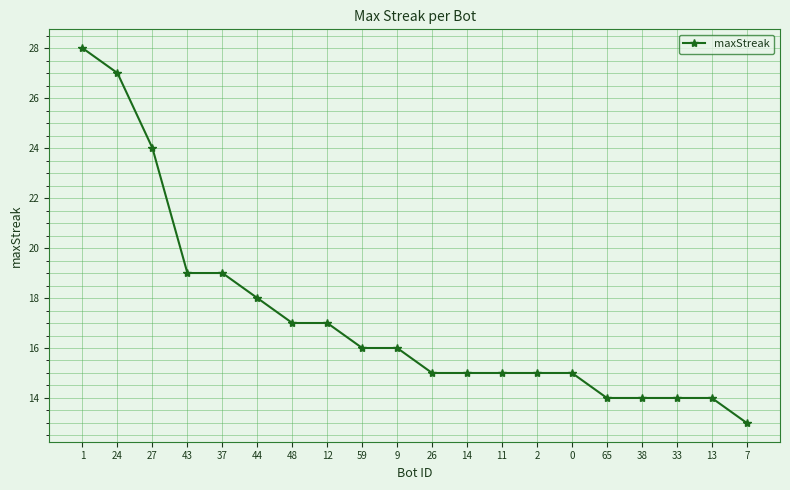

How many categories are shown in the chart?

20